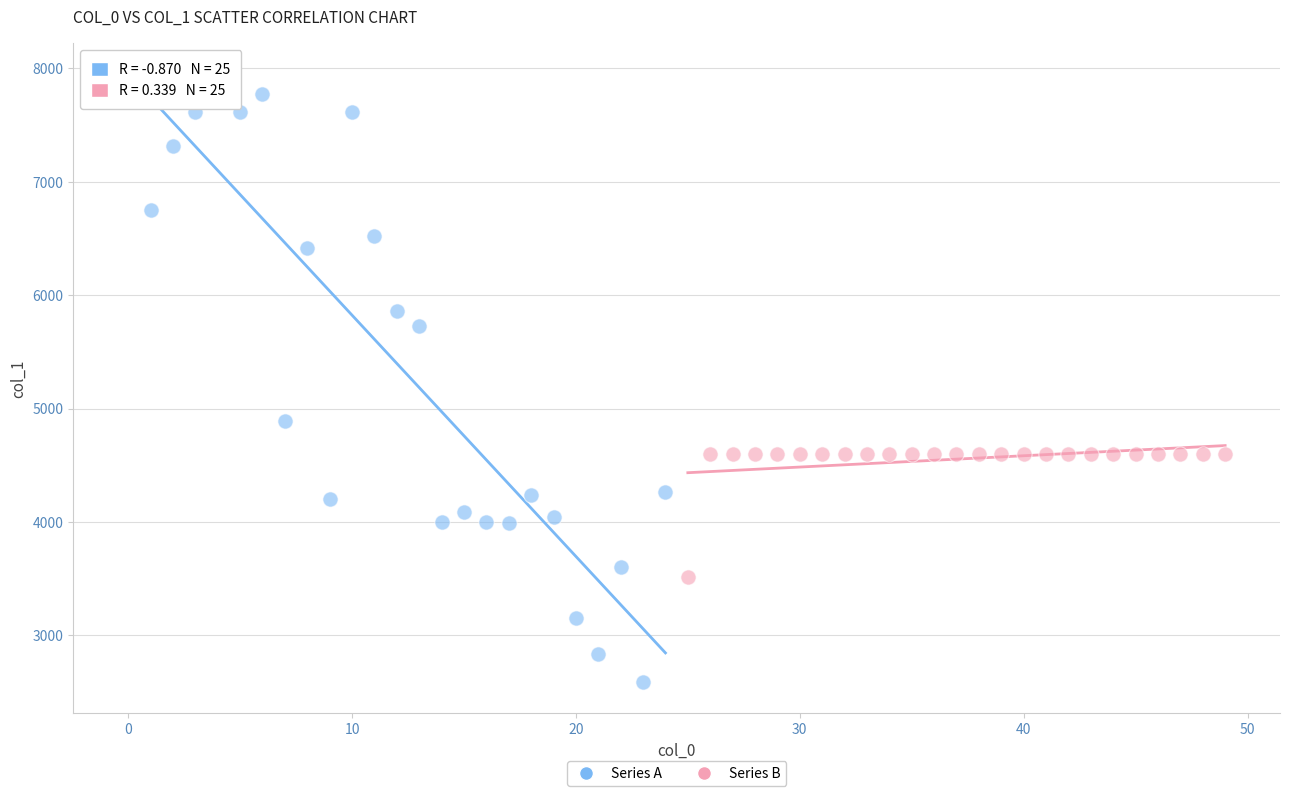

Which series reaches the minimum Y coordinate?

Series A